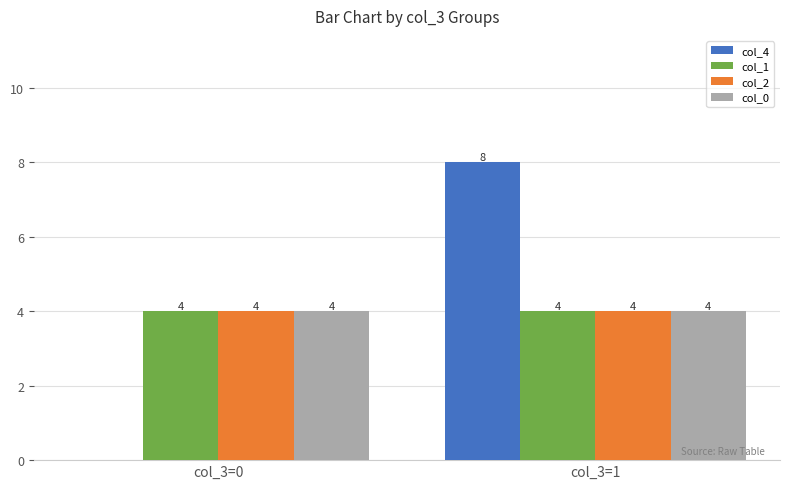

Between col_3=0 and col_3=1, which series saw the biggest shift?

col_4